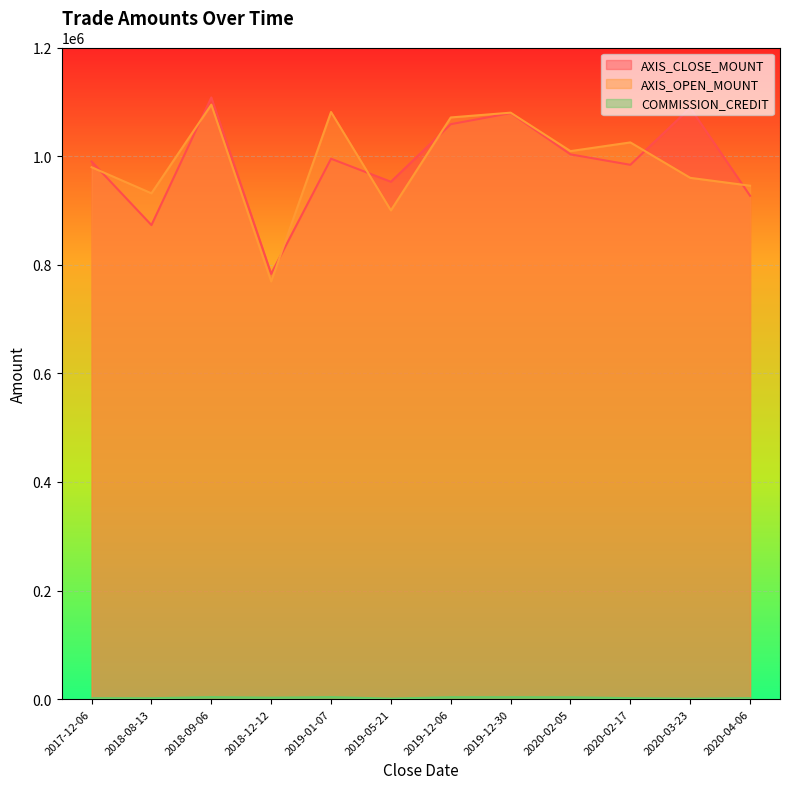

What is the average value of the COMMISSION_CREDIT series?

2534